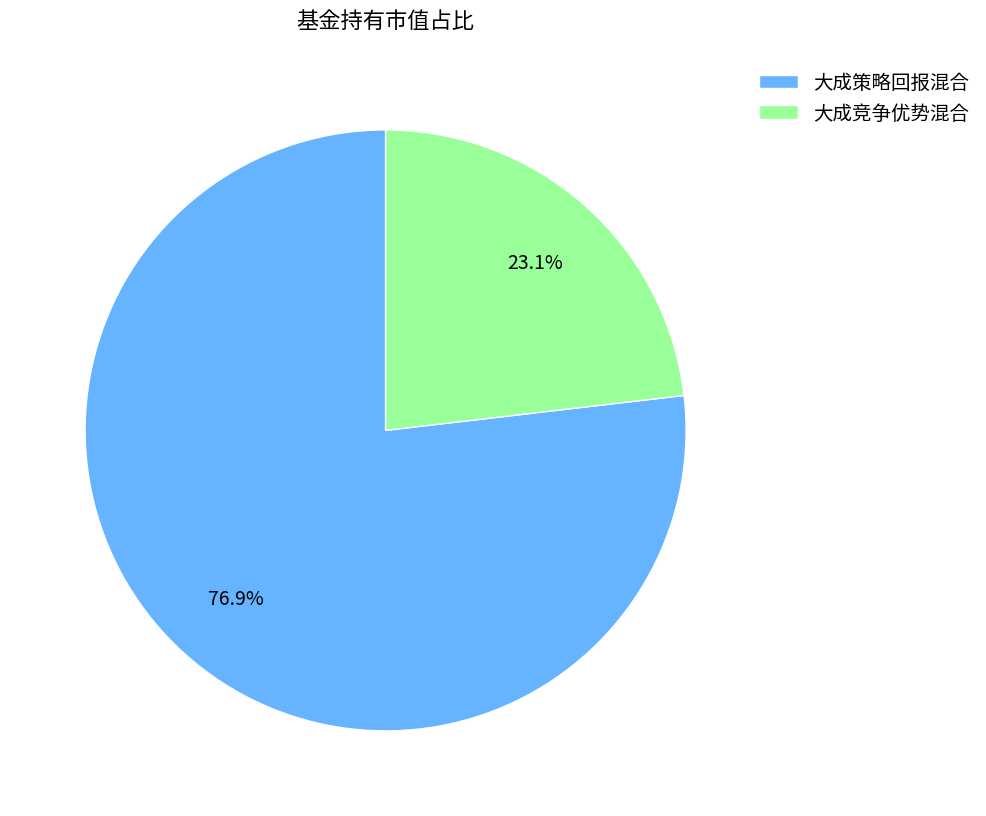

Is 大成竞争优势混合 the majority of the pie?

No